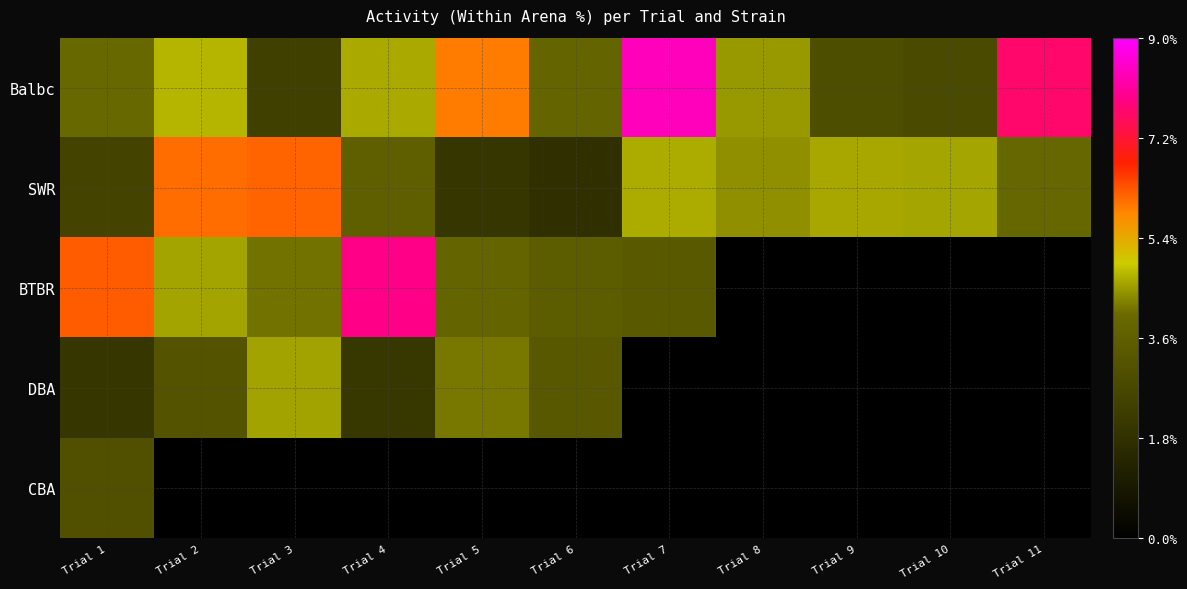

What is the difference between the maximum and minimum values in the Balbc series?

6.0